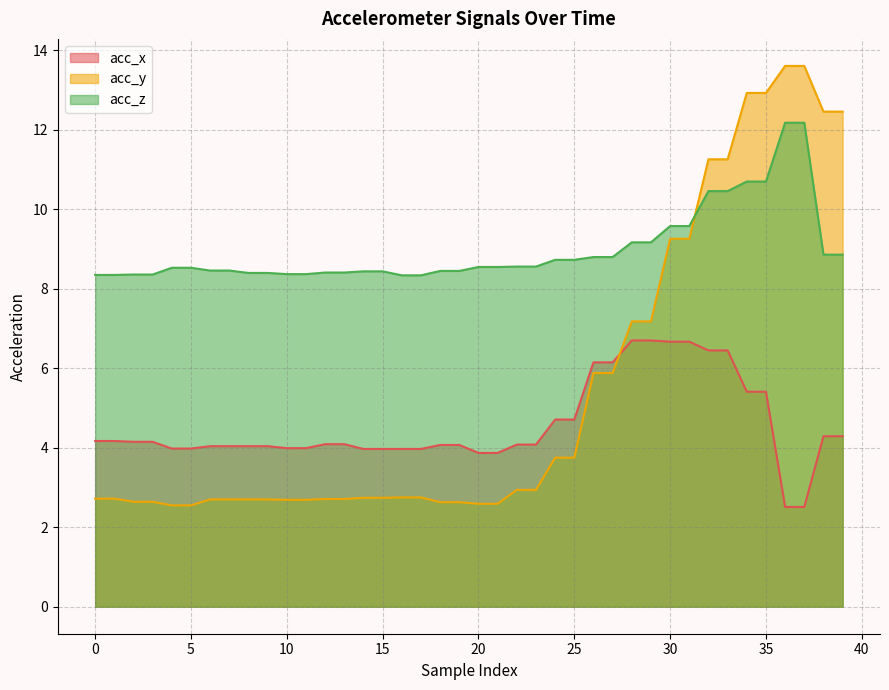

What value does the acc_y series have at 34?

12.9